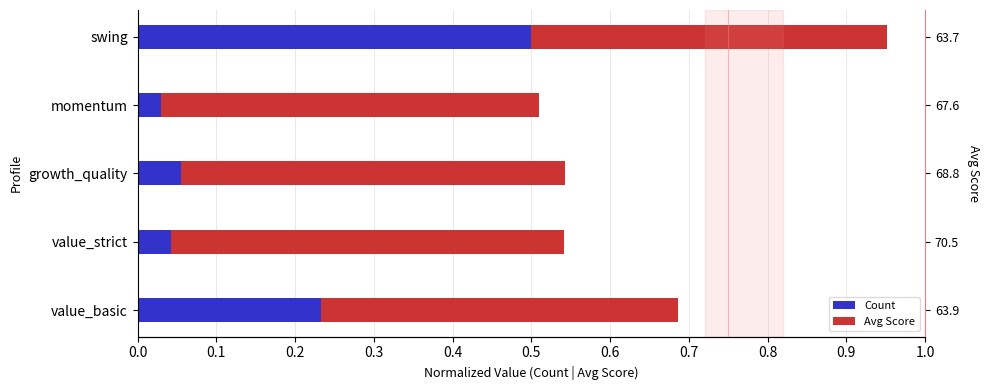

What is the sum of the Count values at growth_quality and value_basic?

0.3